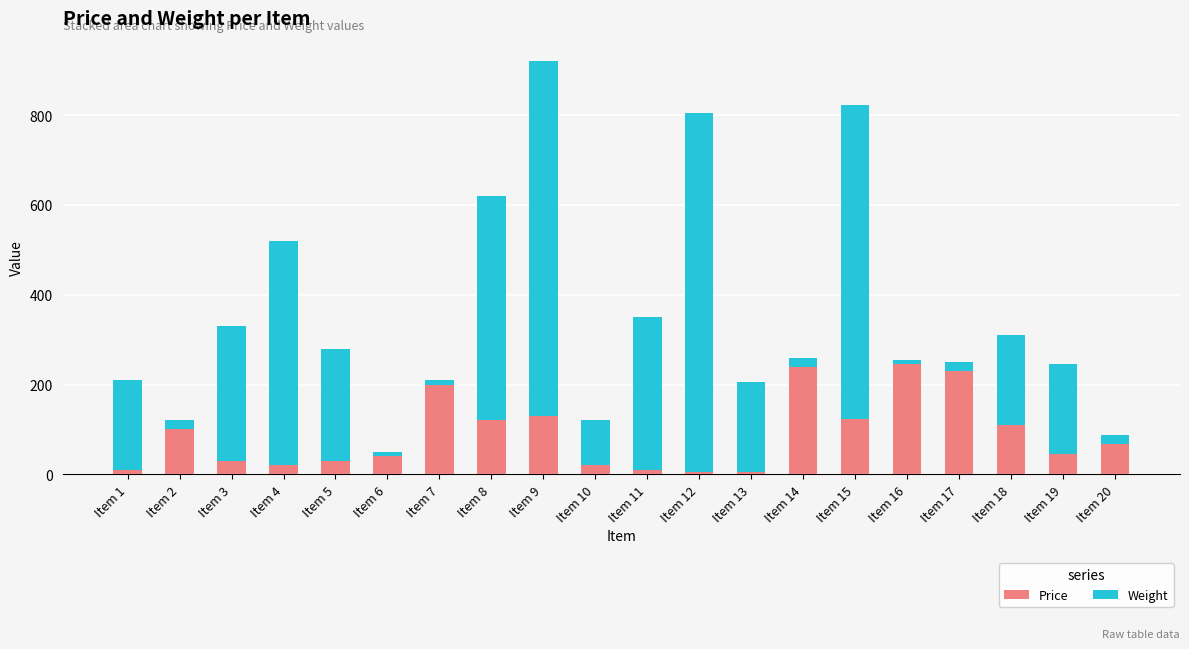

The value of Price at Item 3 is 30. True or false?

True